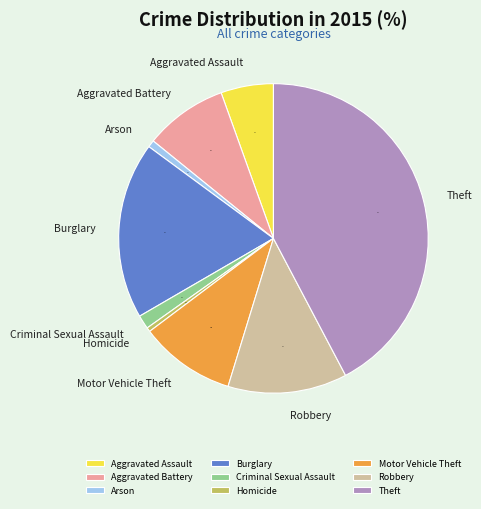

What is the largest slice in the pie chart?

Theft